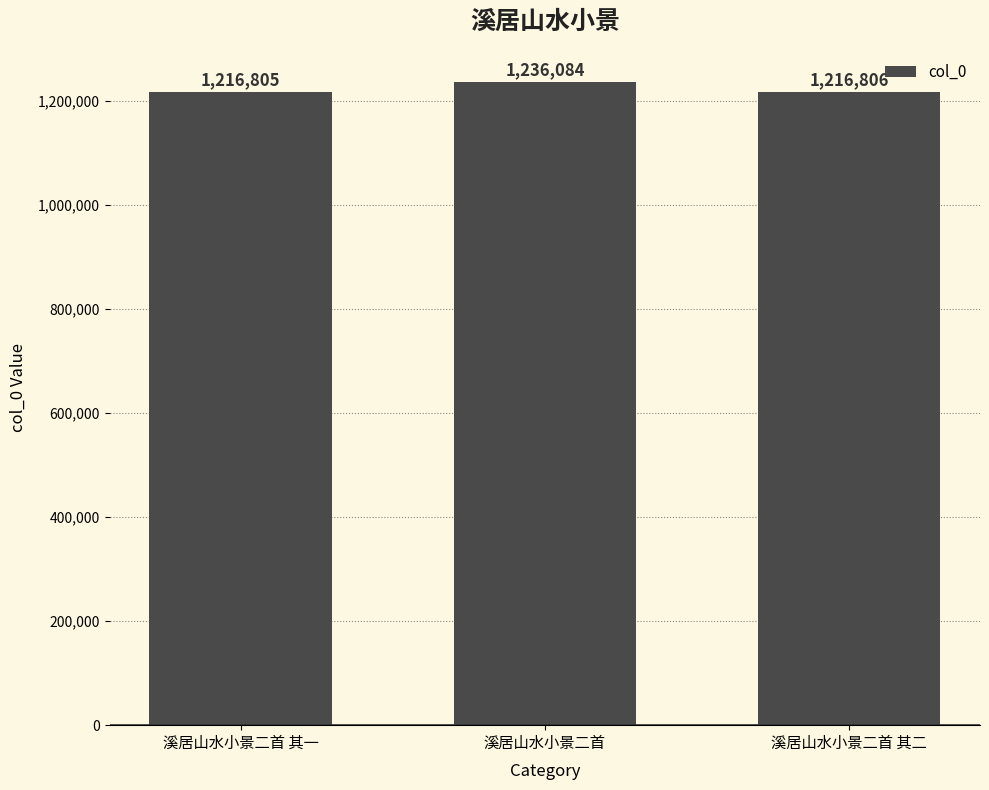

Rank the categories by value from lowest to highest.

溪居山水小景二首 其一, 溪居山水小景二首 其二, 溪居山水小景二首